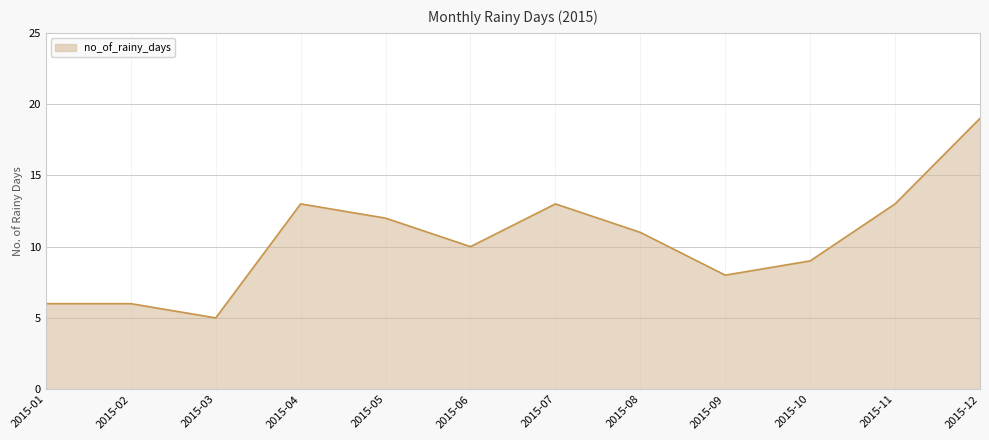

What is the smallest value displayed?

5